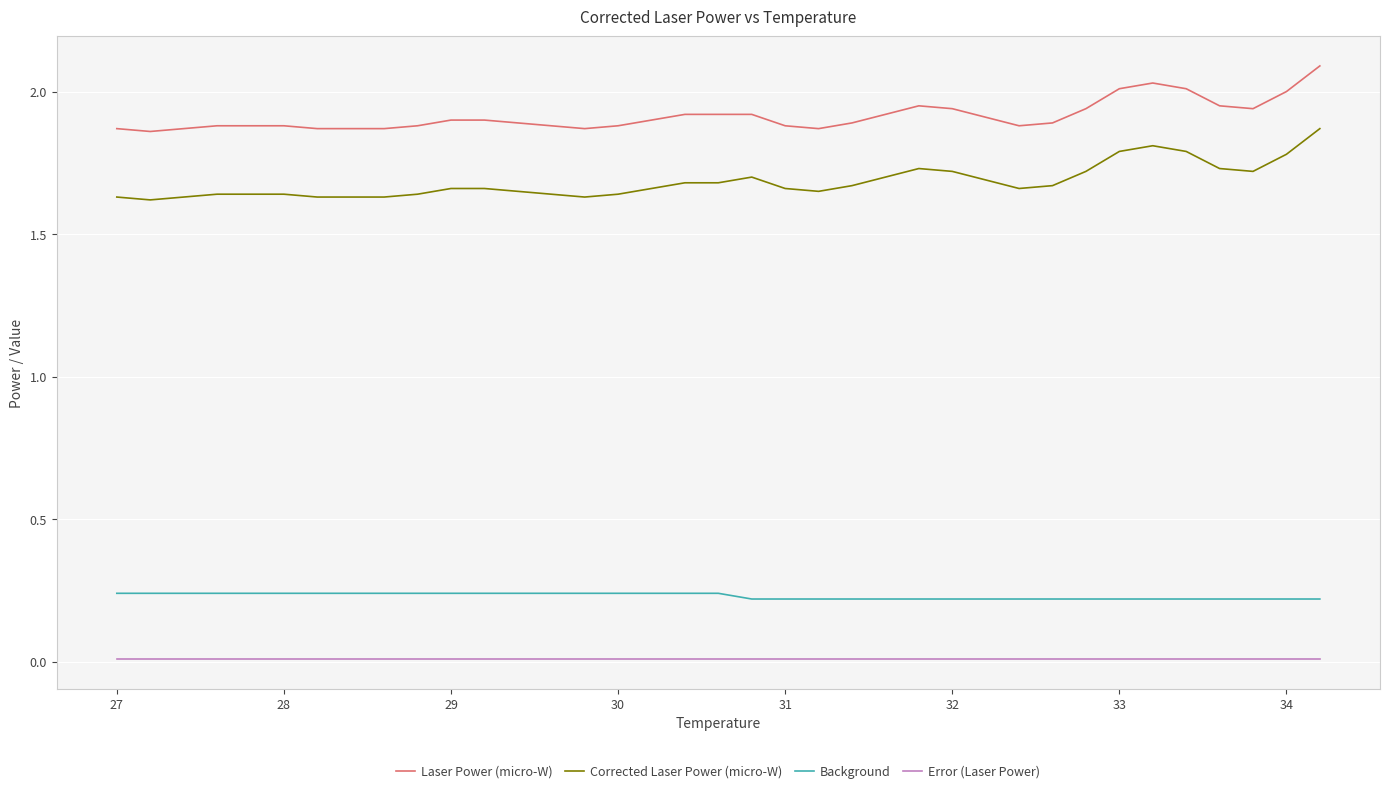

True or false: Background and Error (Laser Power) cross at least once.

False